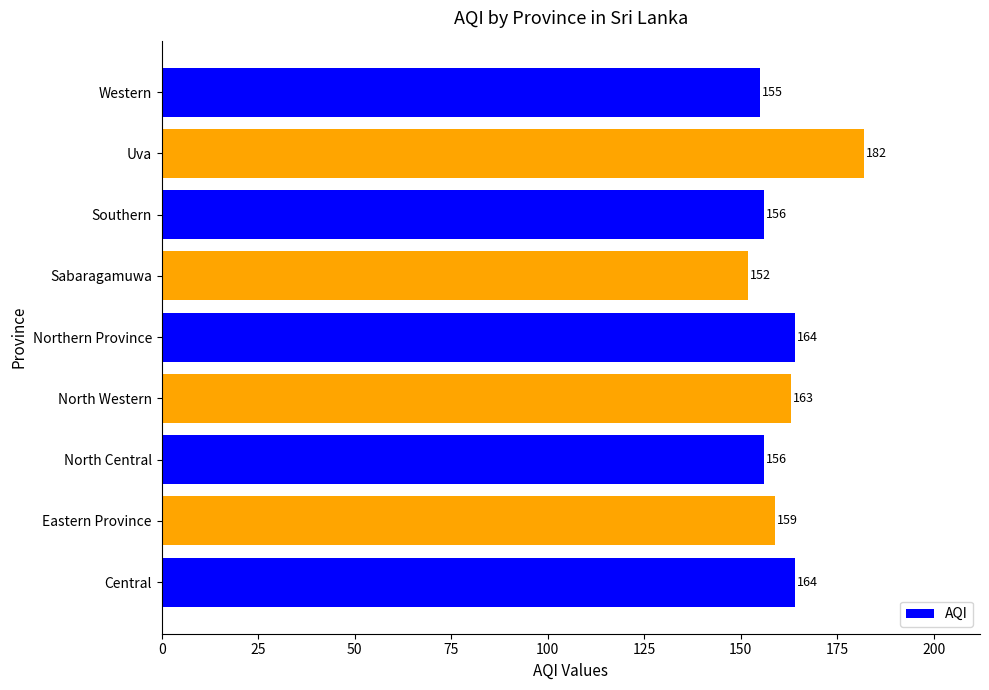

What is the ratio of the value at Central to the value at Southern?

1.1